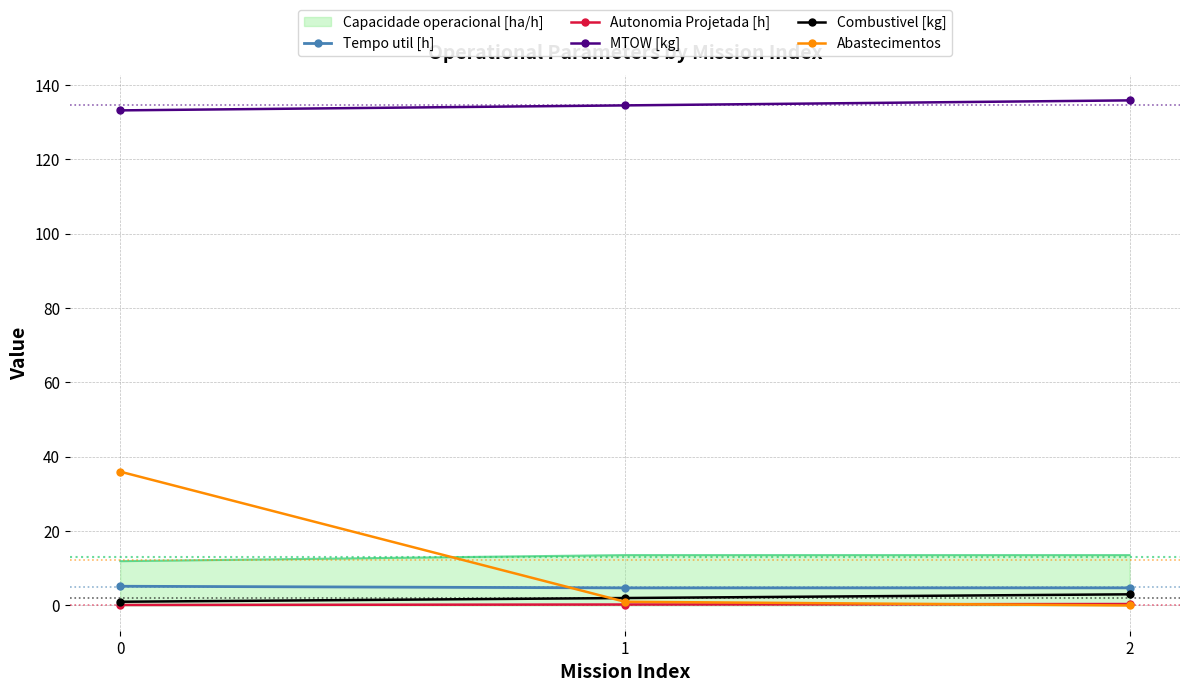

True or false: Abastecimentos has a value of 18.5 at 2.

False